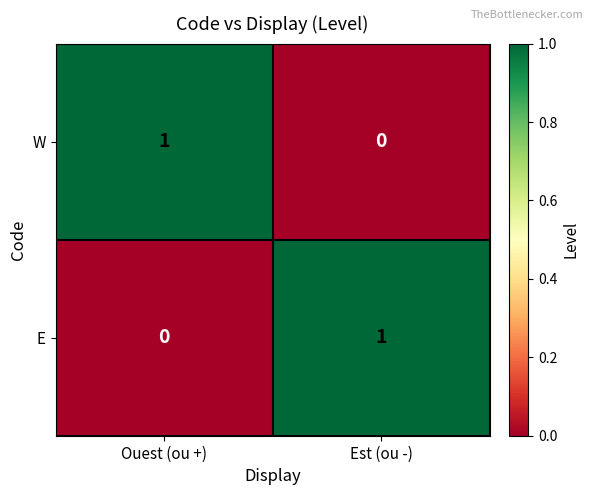

Which category has the lowest value in the E series?

Ouest (ou +)